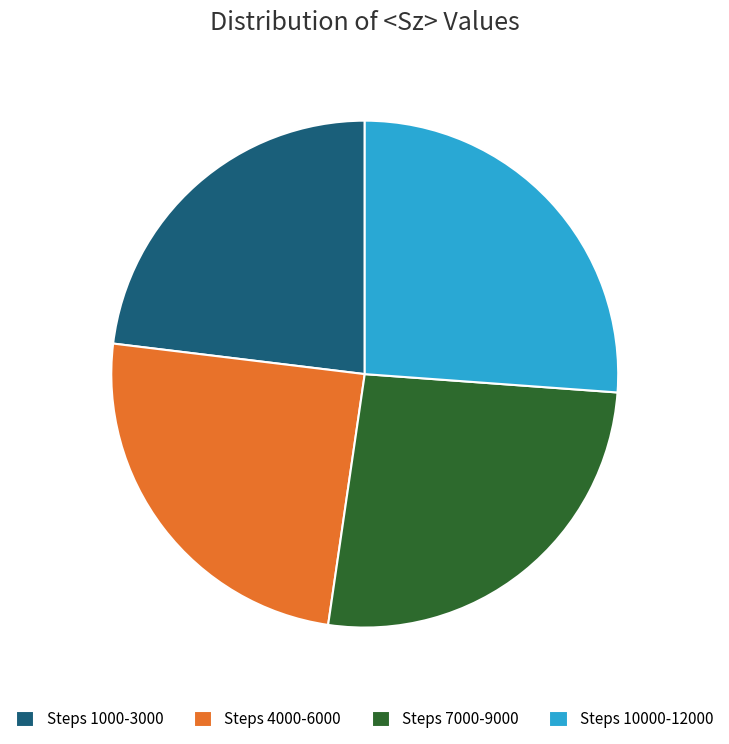

What is the ratio of the value at Steps 10000-12000 to the value at Steps 1000-3000?

1.1